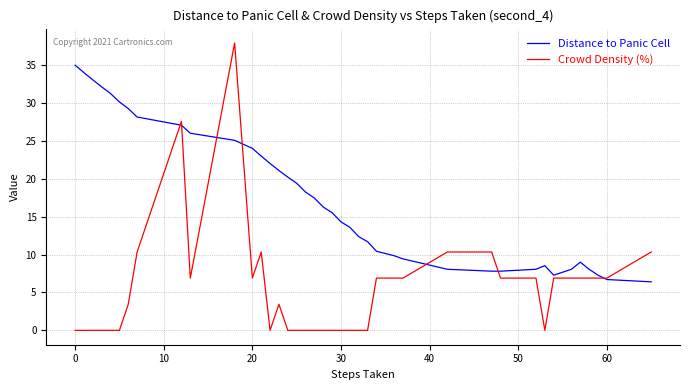

True or false: Distance to Panic Cell and Crowd Density (%) intersect in this chart.

True